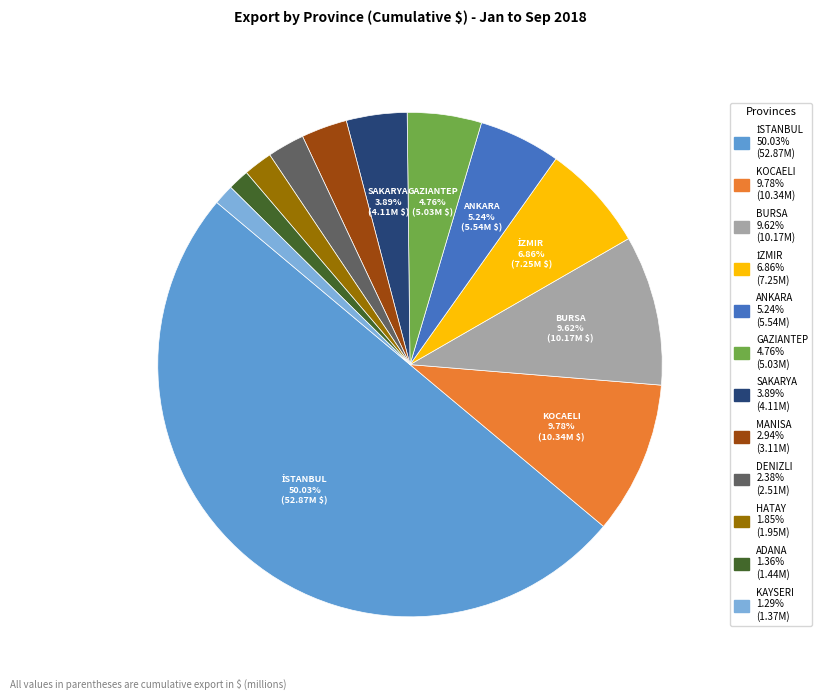

Approximately how many times larger is the value at DENIZLI compared to İZMIR?

0.3